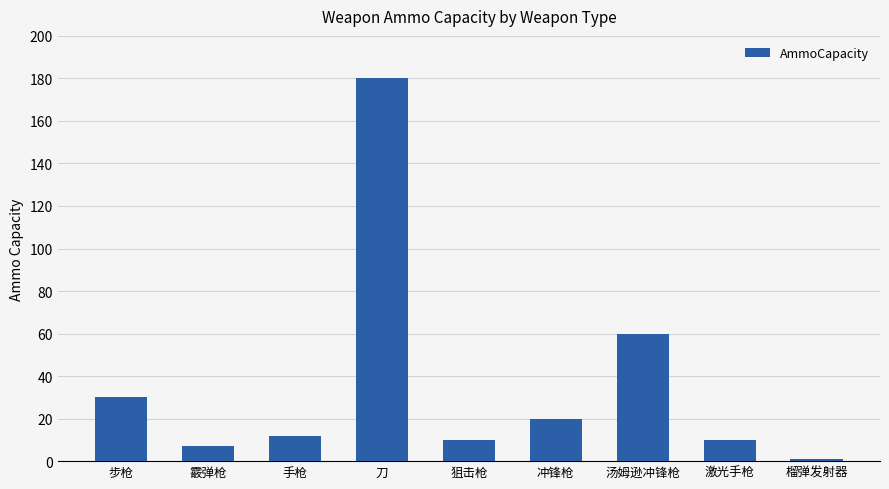

True or false: the data shows 30 at 步枪.

True